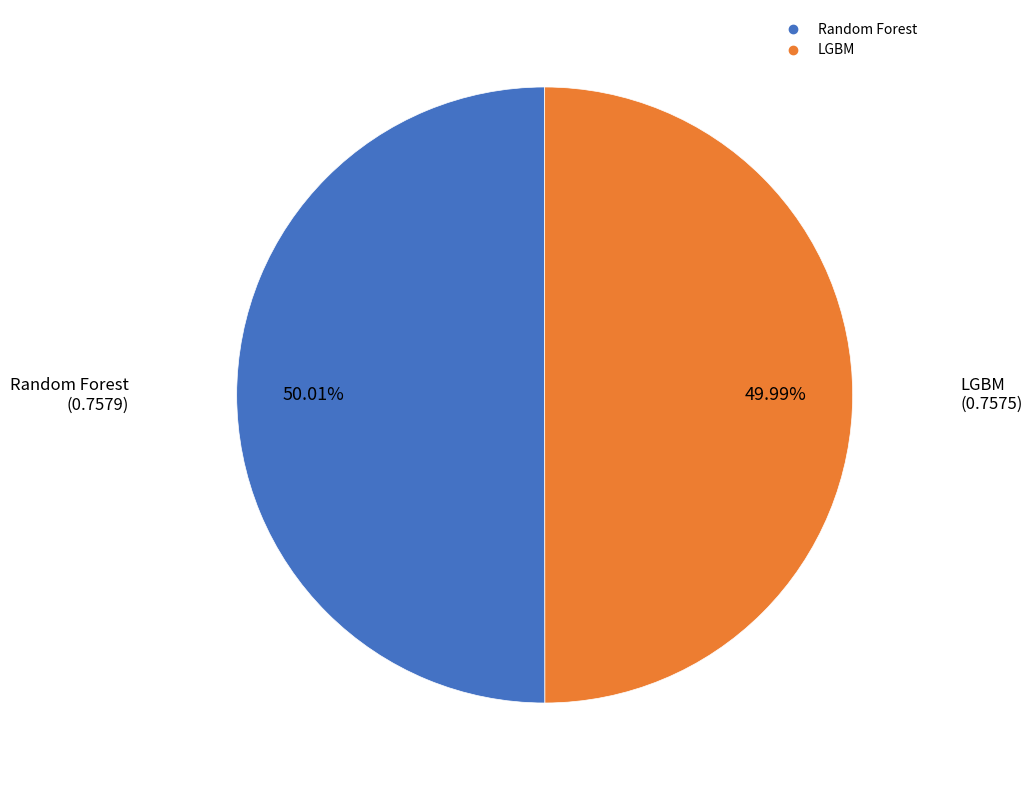

How many slices are in this pie chart?

2